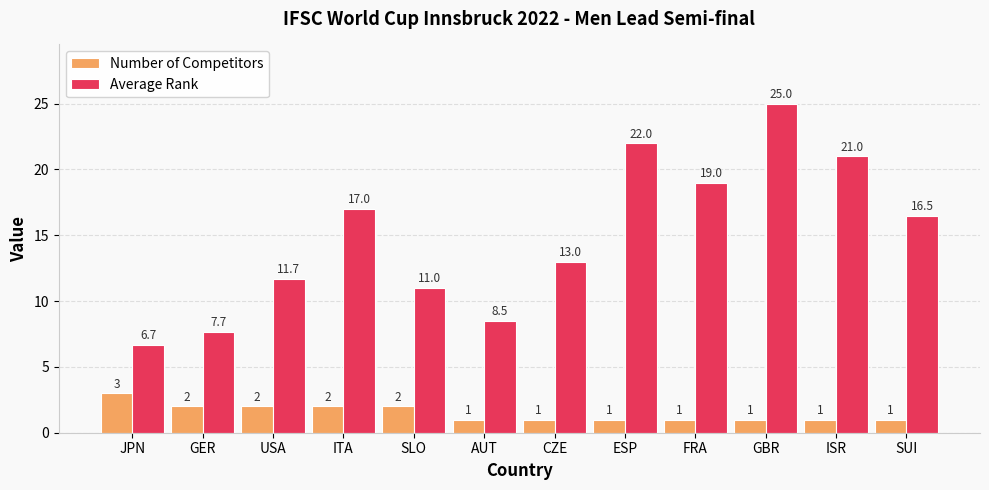

What position from the right is JPN?

12